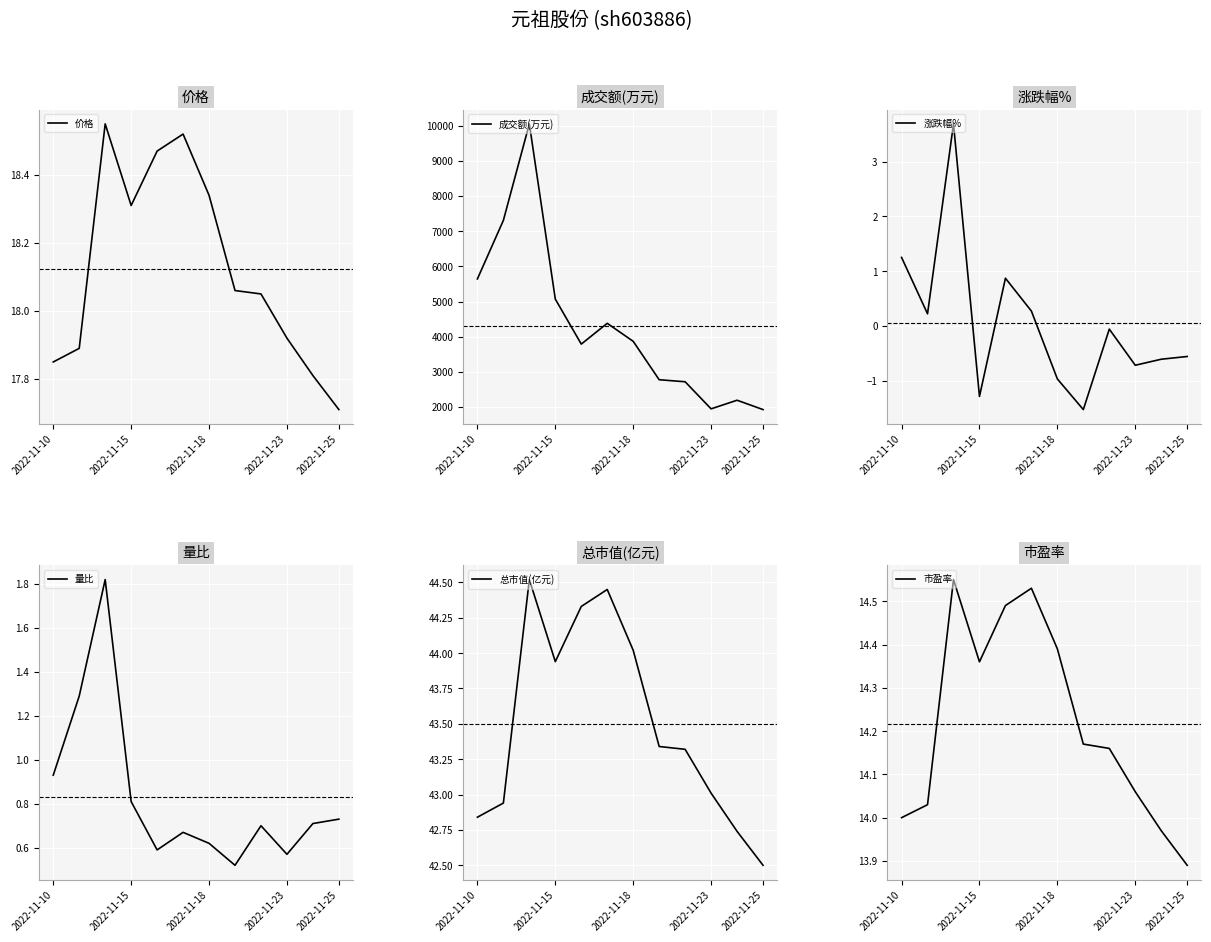

Which category has the lowest value in the 市盈率 series?

2022-11-25